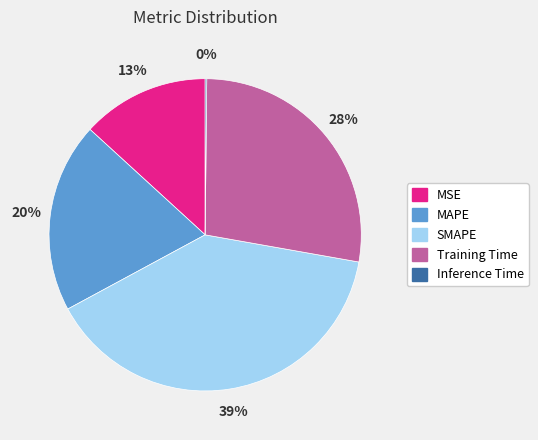

Which slice is the largest?

SMAPE